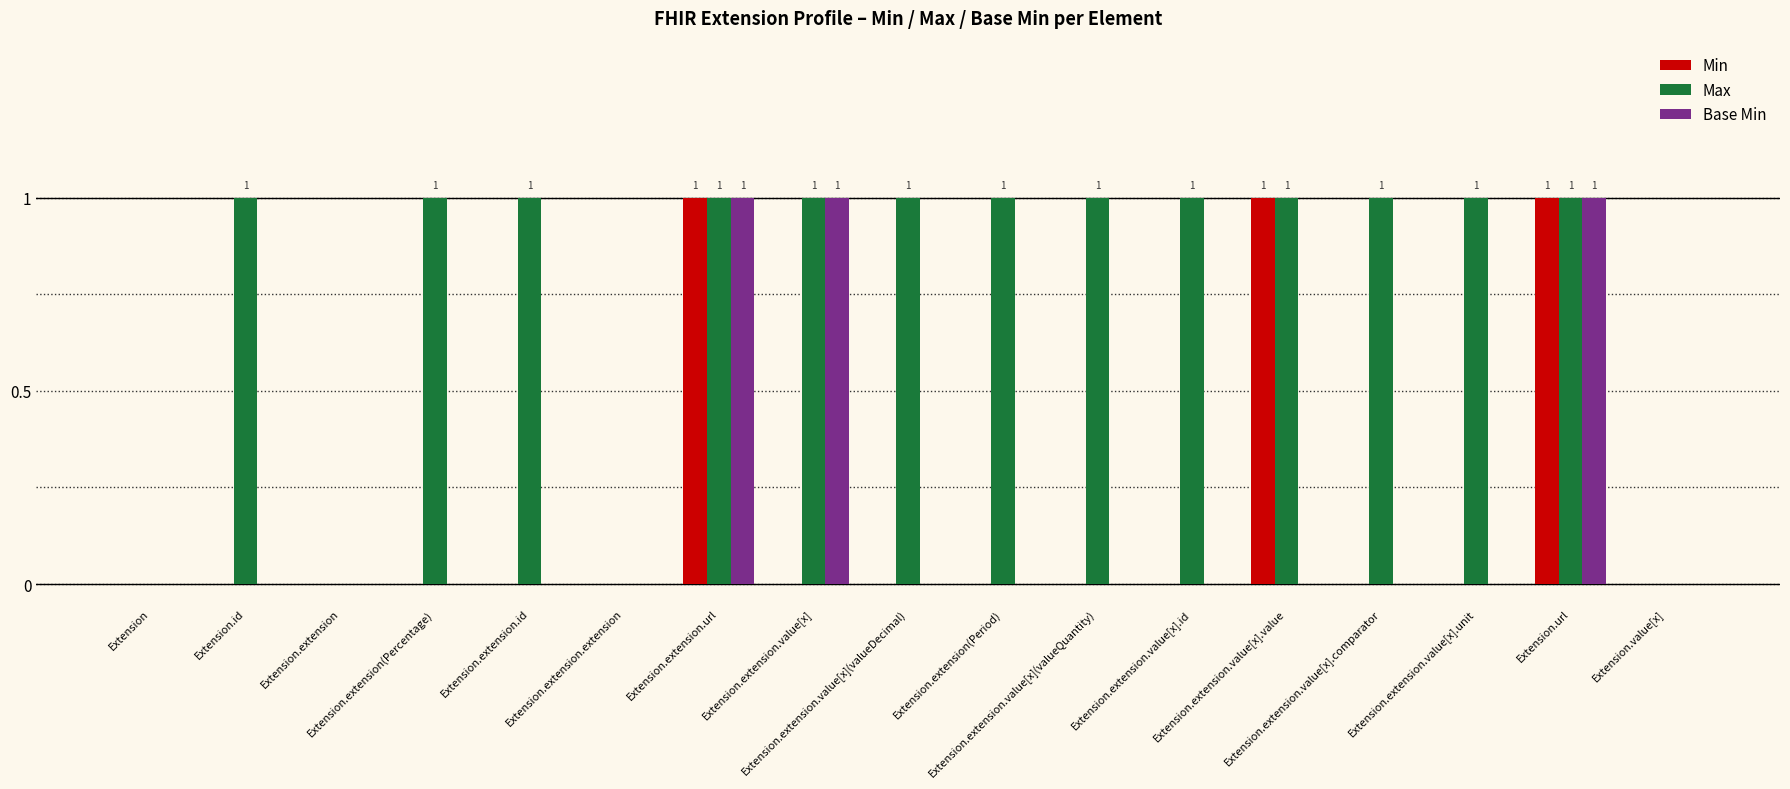

What are all the series names shown in the legend?

Min, Max, Base Min